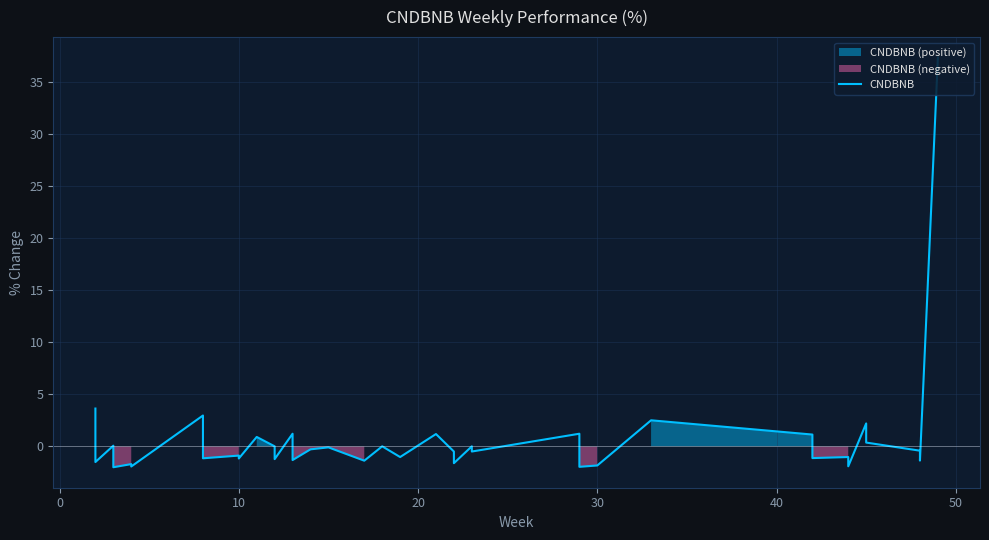

True or false: the data has more than 2 interior local peaks.

True